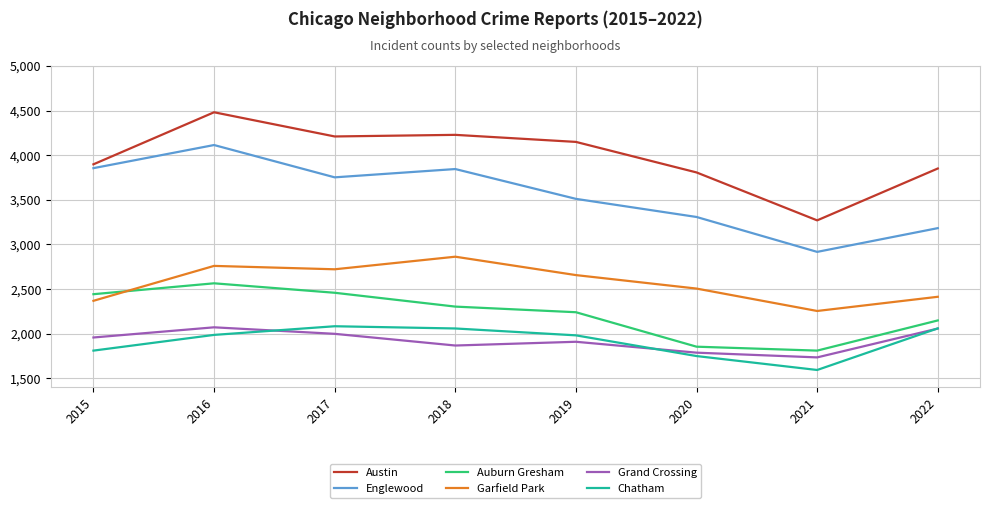

What is the average value of the Chatham series?

1916